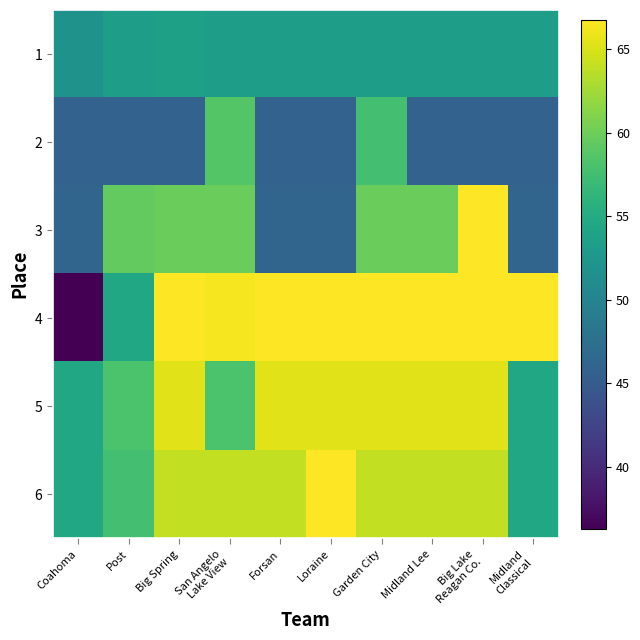

What is the difference between the highest and lowest values at Coahoma?

18.2